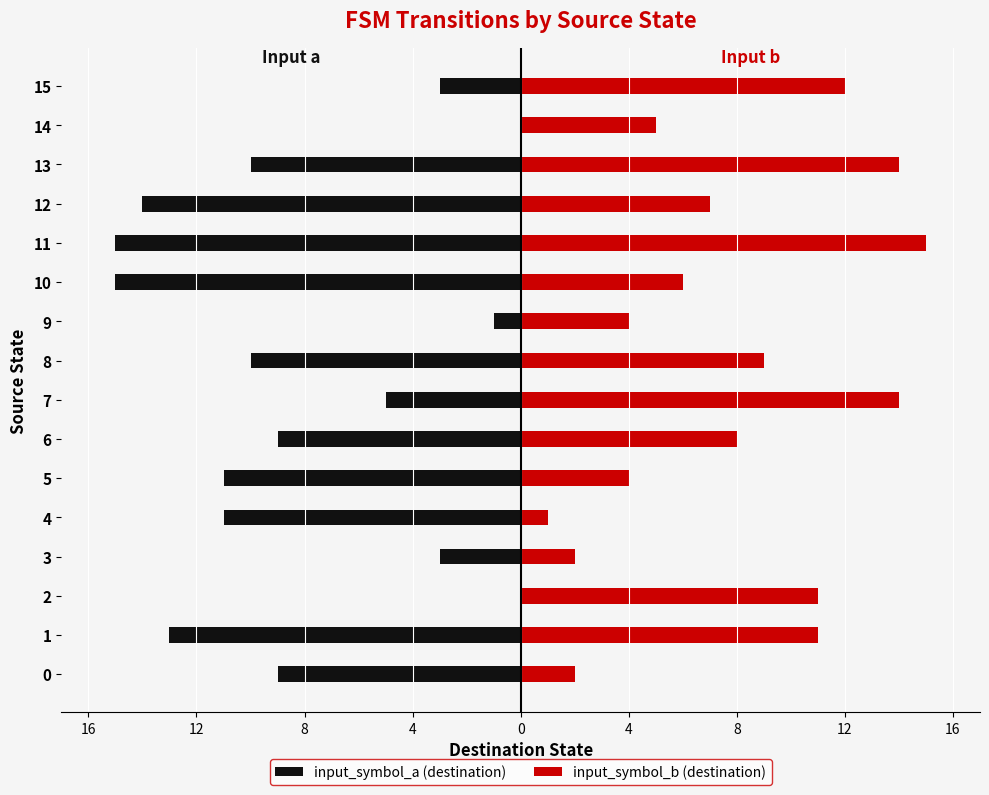

How many negative values does the input_symbol_a (destination) series have?

14